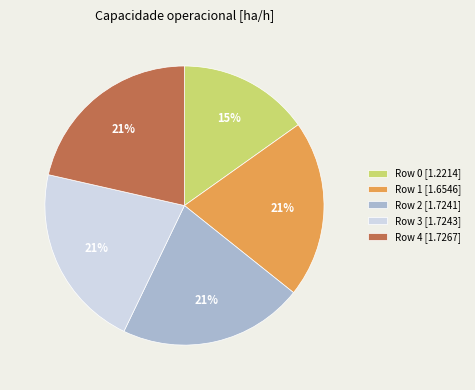

To the nearest percent, what portion does Row 3 represent?

21%